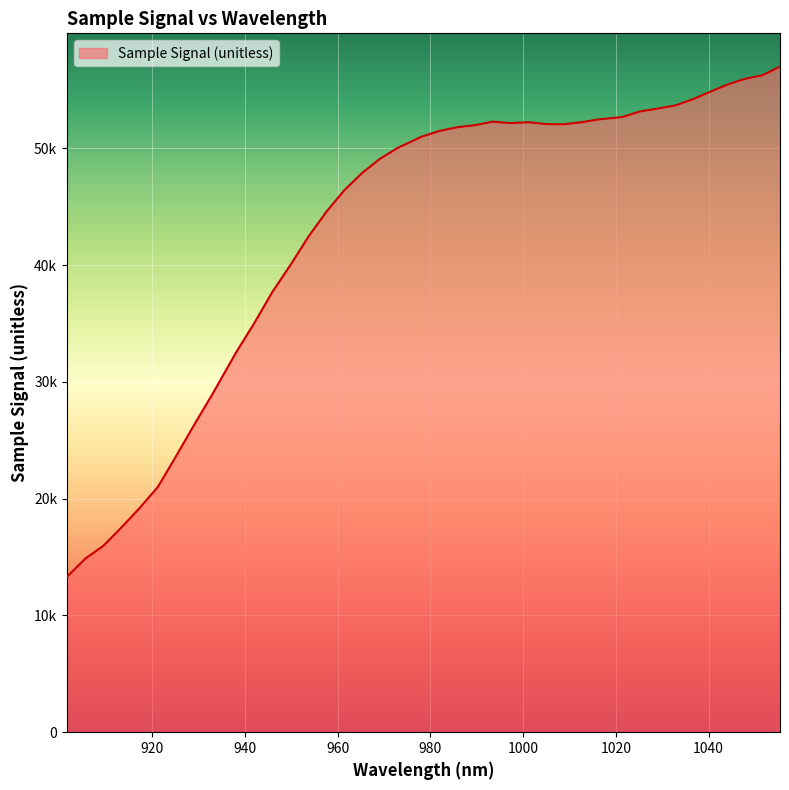

Reading left to right, extract all data points from this chart.

901.663021=13298	905.592173=14853	909.516909=15963	913.437229=17544	917.353134=19204	921.264622=21001	925.171696=23626	929.074353=26309	932.972595=28913	938.163382=32547	942.051321=35032	945.934844=37693	949.813951=39987	953.688643=42414	957.558919=44546	961.424779=46393	965.286223=47885	969.143252=49101	972.995866=50041	978.125814=50996	981.968124=51484	985.806019=51808	989.639497=51981	993.46856=52281	997.293207=52161	1001.113439=52236	1004.929255=52076	1008.740655=52057	1012.54764=52232	1016.350208=52479	1021.413431=52676	1025.205697=53158	1028.993547=53401	1032.776981=53664	1036.556=54195	1040.330603=54838	1044.10079=55466	1047.866561=55948	1051.627917=56258	1055.384857=56995